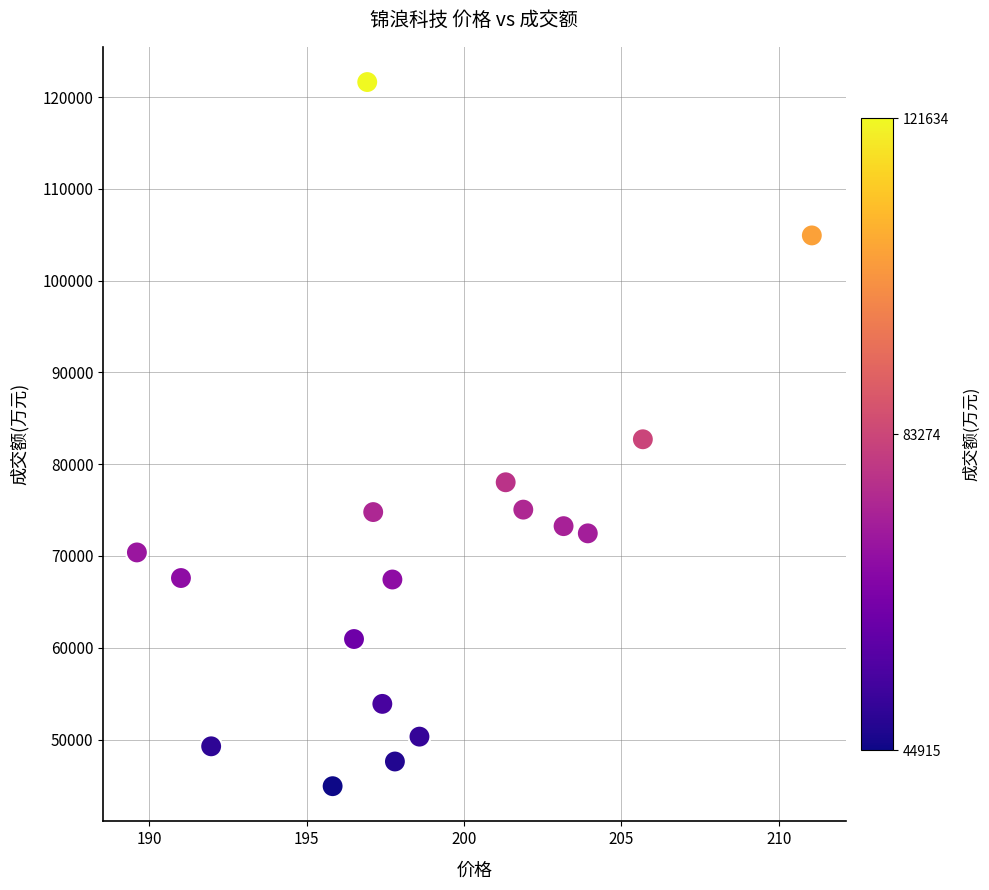

What is the range of Y values (max minus min)?

76719